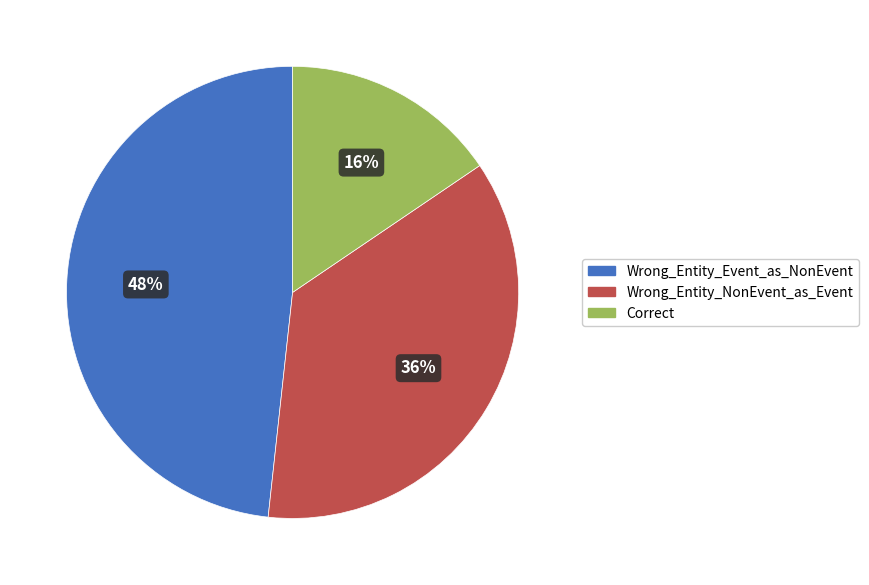

True or false: Wrong_Entity_Event_as_NonEvent accounts for 40% of the total.

False